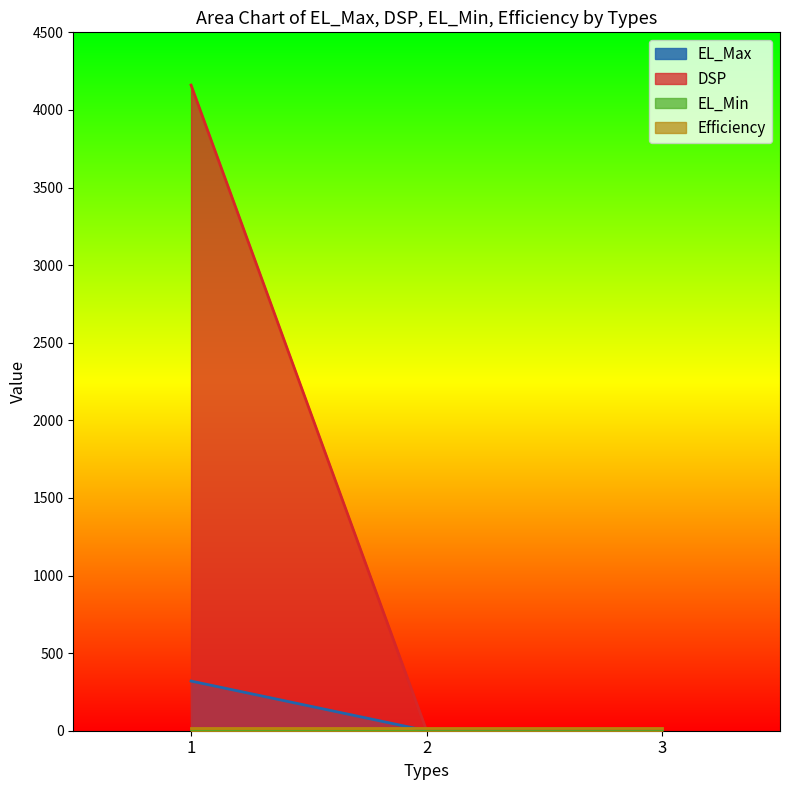

What is the difference between the maximum and minimum values in the EL_Max series?

320